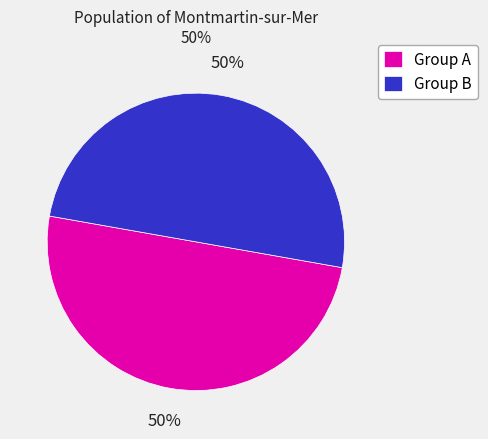

True or false: Group B accounts for 50% of the total.

True